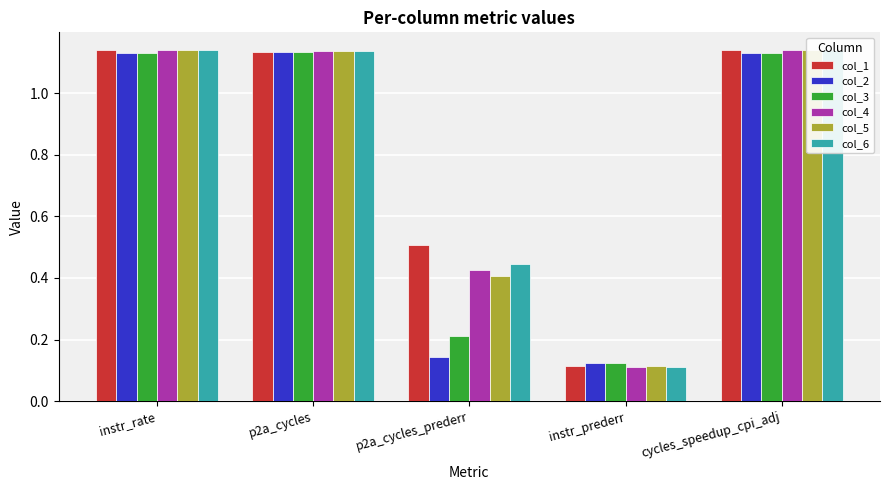

What is the minimum value for col_4?

0.1